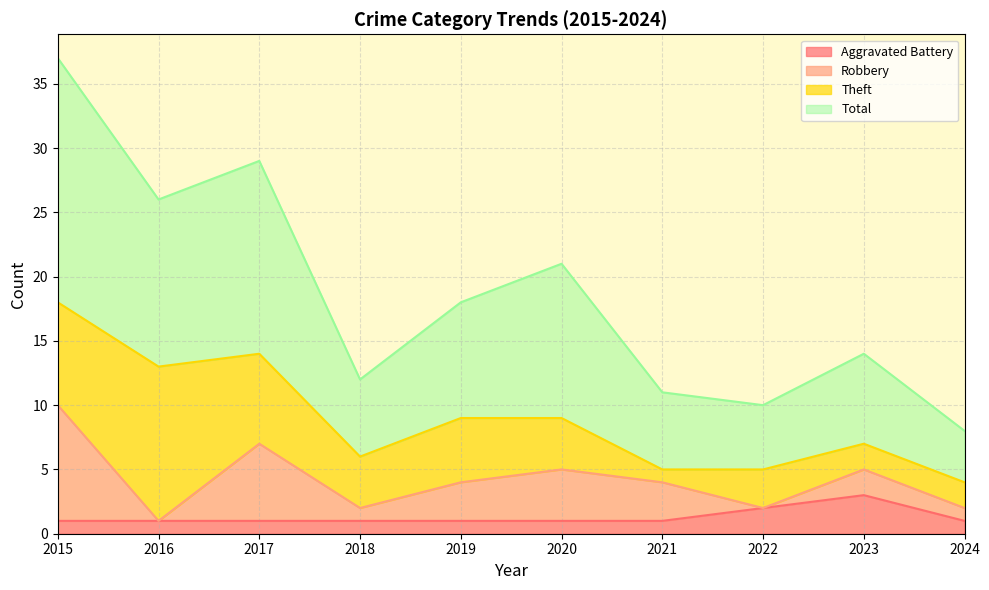

At which label does Total first exceed 18?

2015